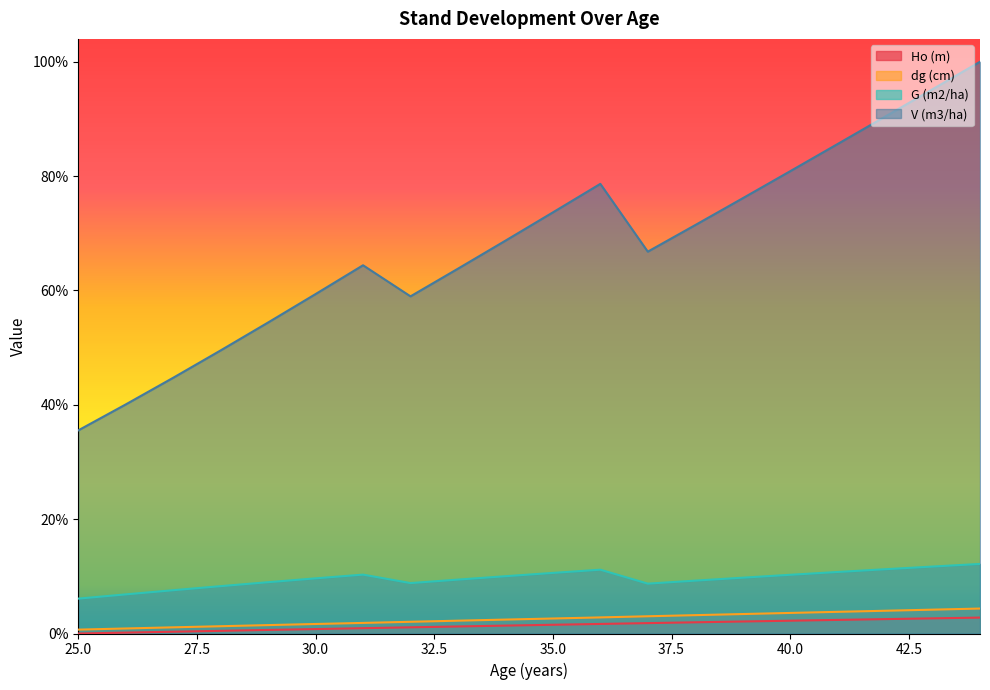

What is the value of the V (m3/ha) point at the 18th from the left?

226.0